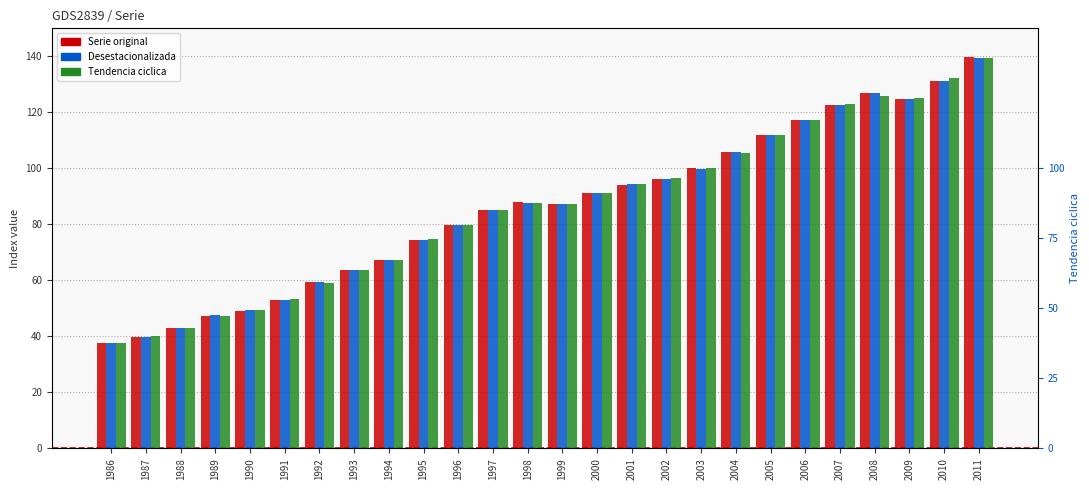

What is the difference between the Desestacionalizada values at 1999 and 1987?

47.2